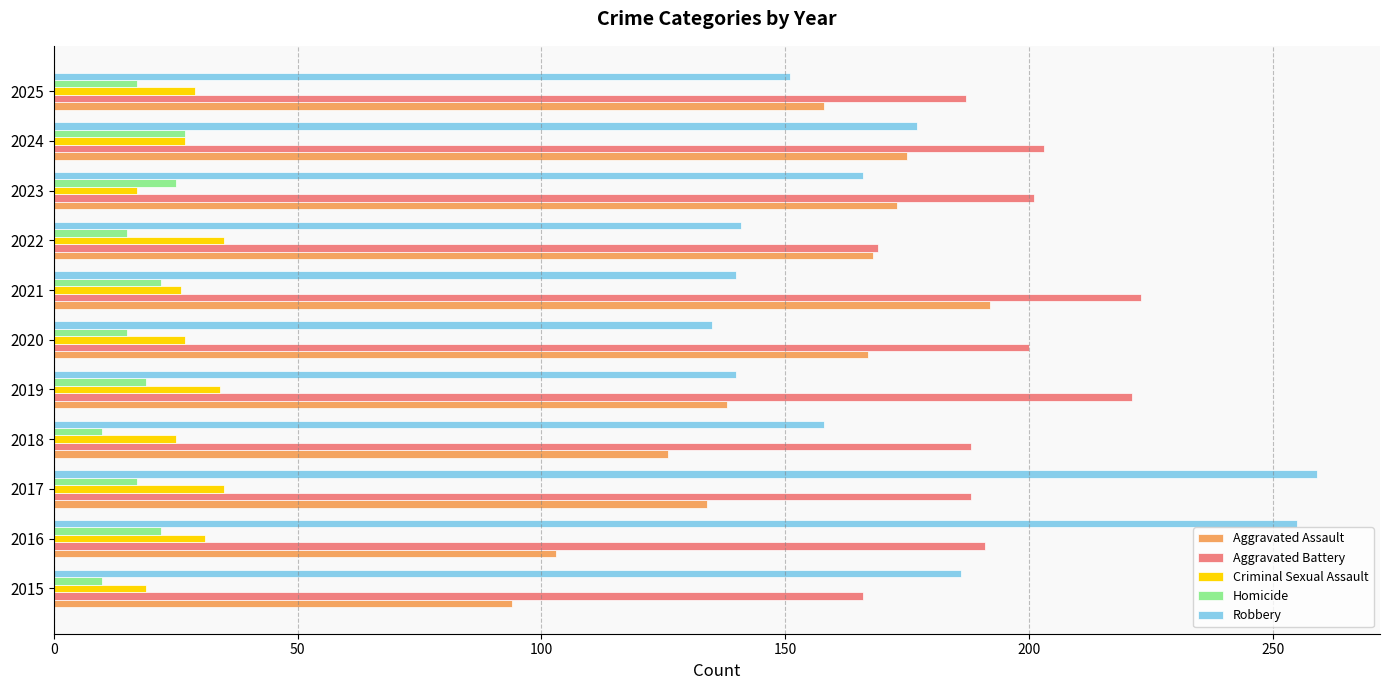

What is the greatest value displayed?

259